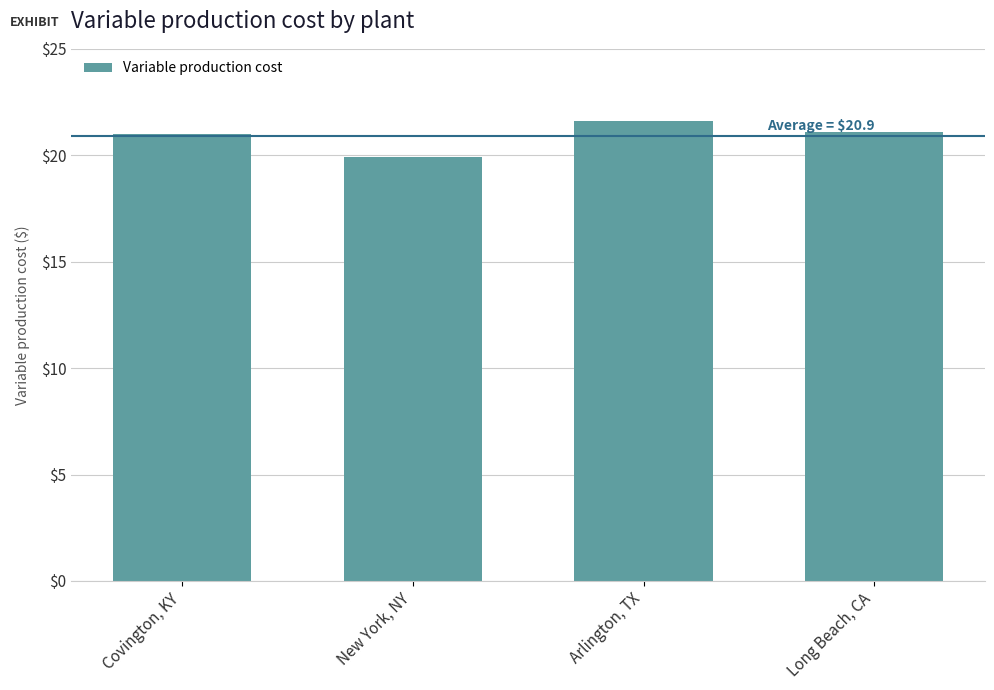

What is the change in value from Covington, KY to Arlington, TX?

+0.6